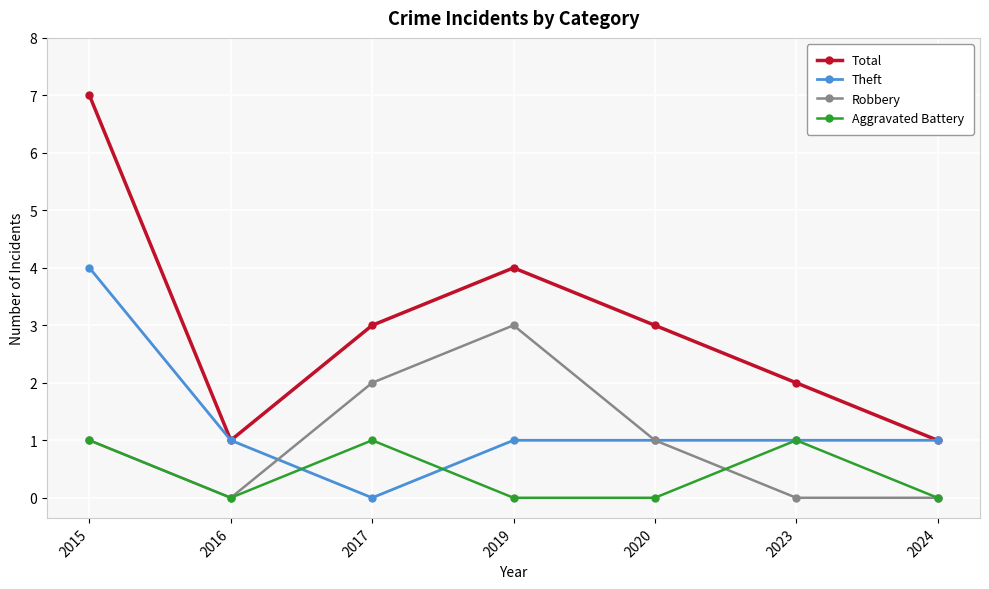

After their last crossing, which series has the higher values: Aggravated Battery or Theft?

Theft